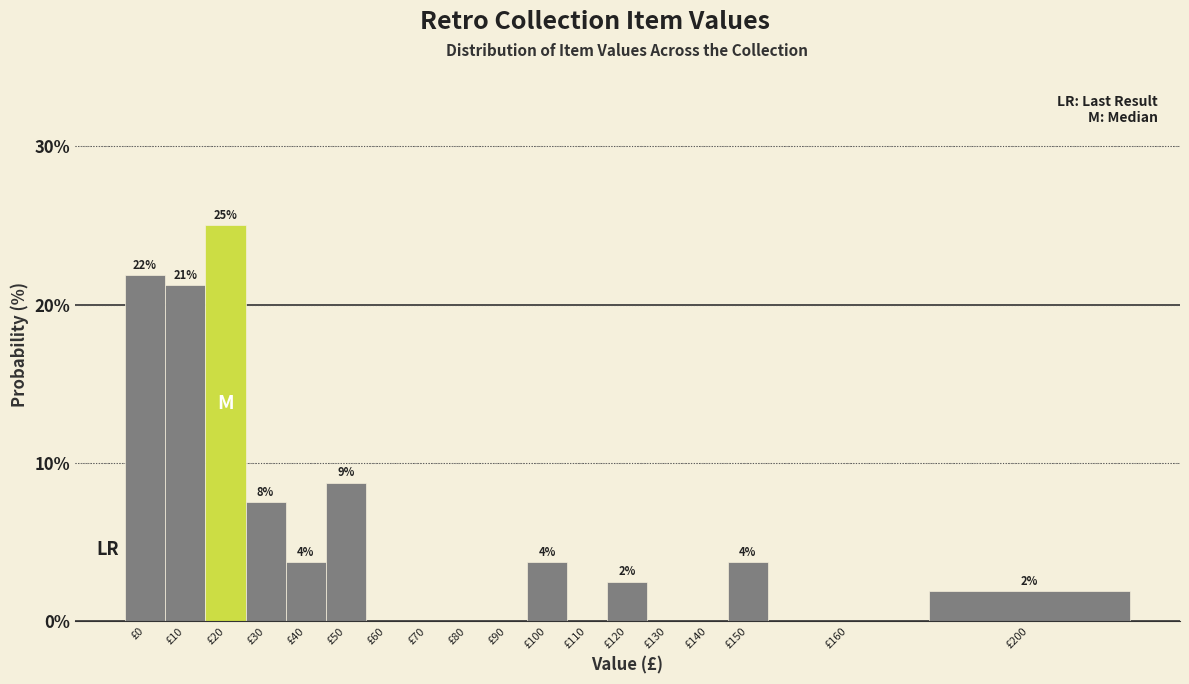

Are the bars horizontal?

No